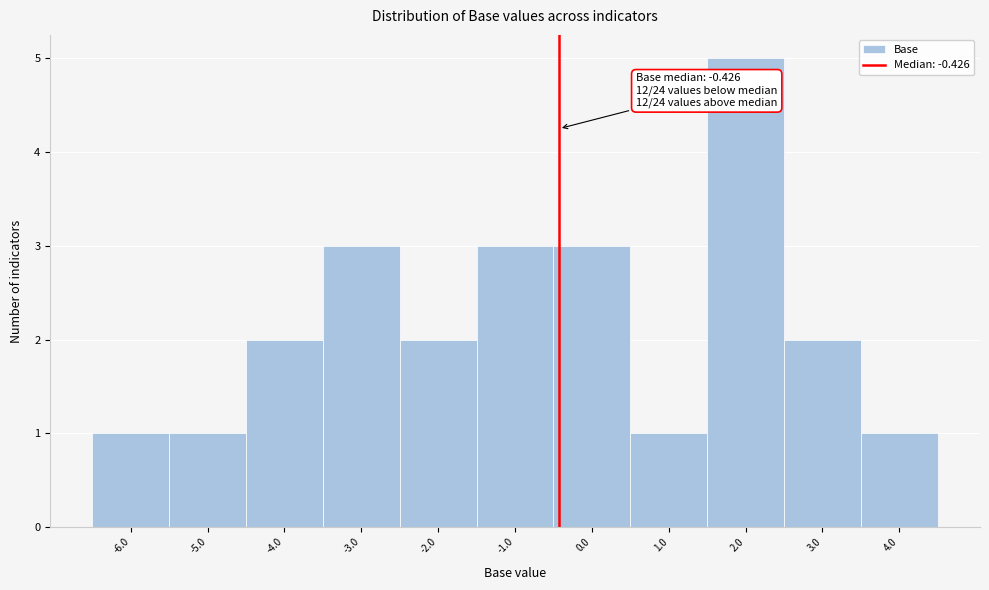

Over which range of the x-axis is the bar tallest?

1.5 to 2.5